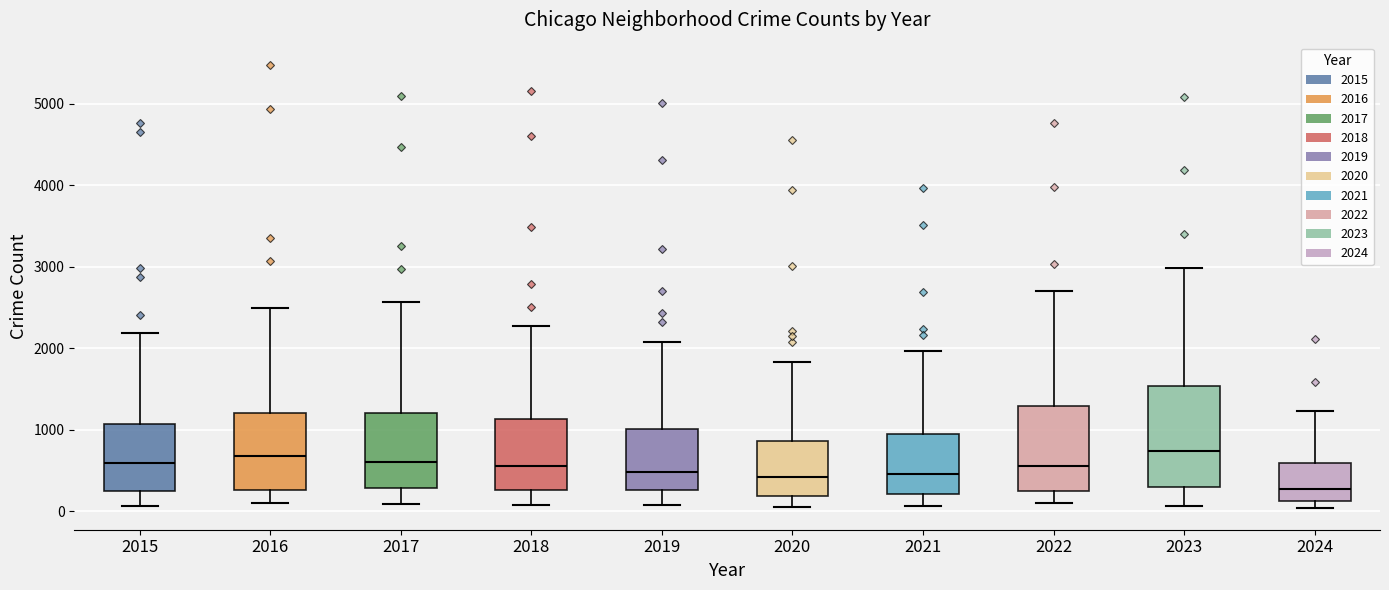

Which box is the tallest, from its lower edge to its upper edge?

2023